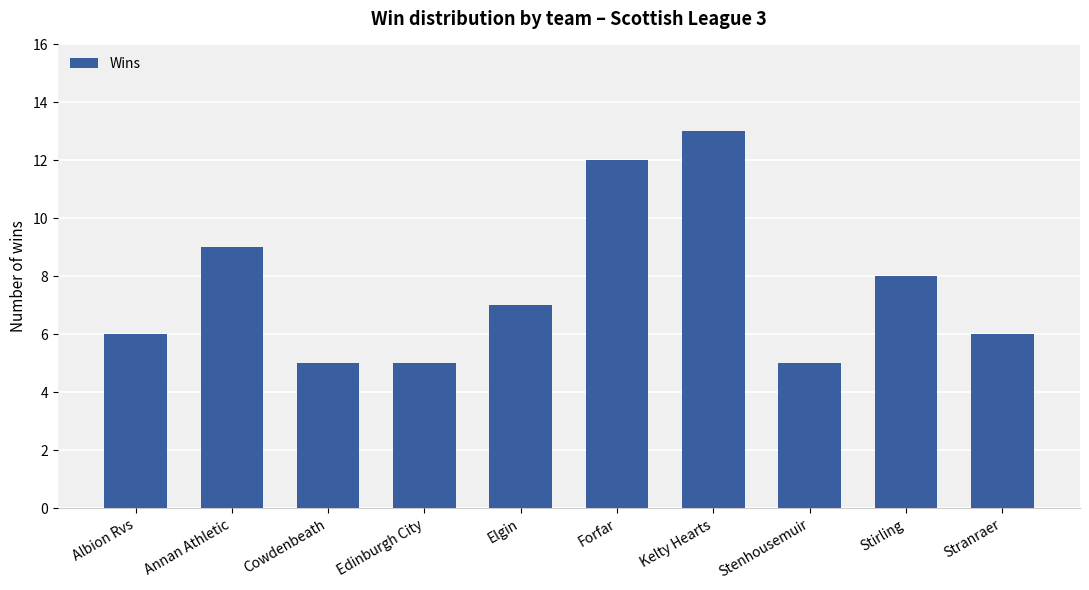

How many values are between 5 and 9?

8